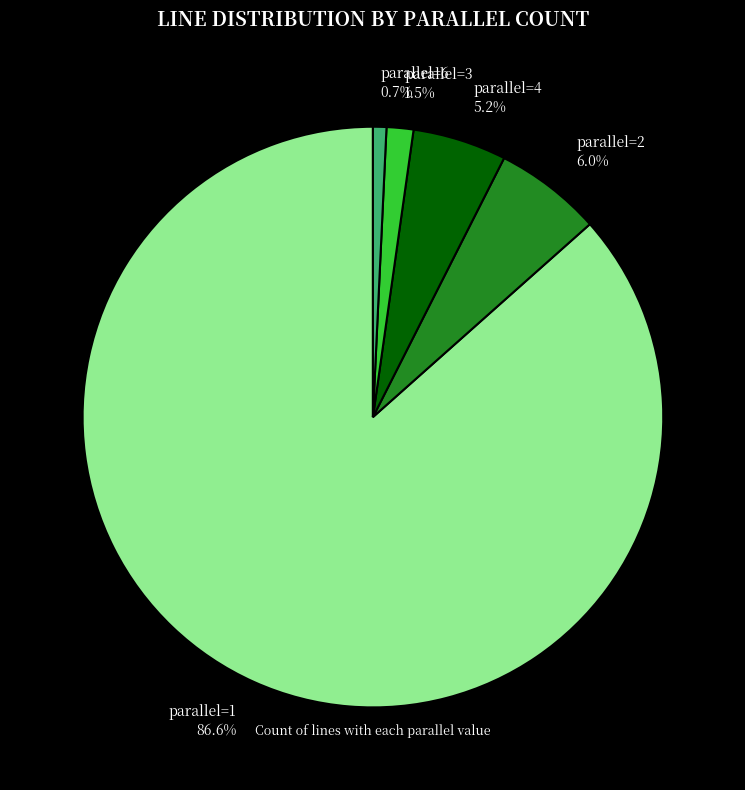

Approximately how many times larger is the value at parallel=3 1.5% compared to parallel=4 5.2%?

0.3